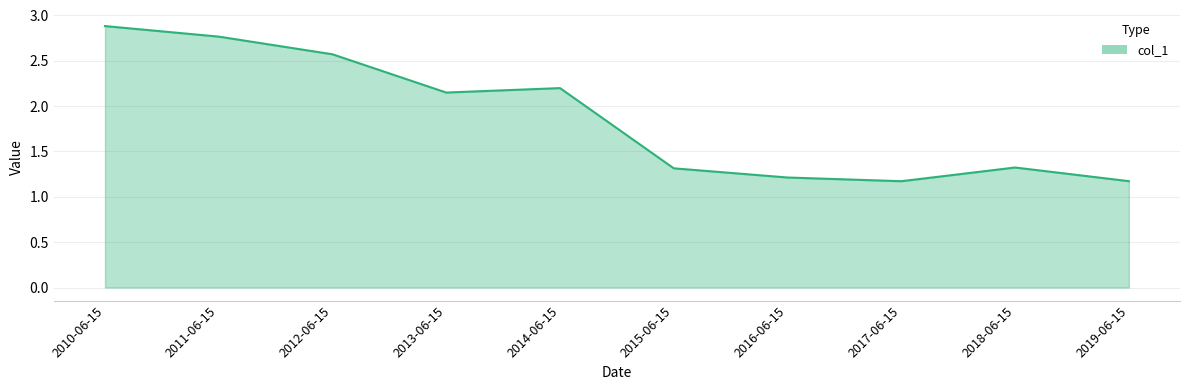

What is the greatest value displayed?

2.9